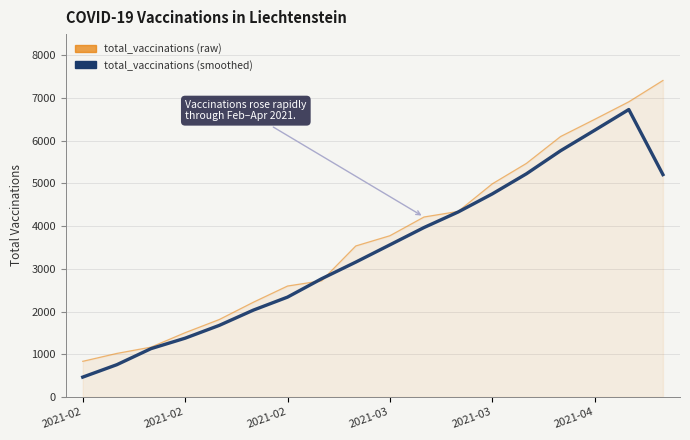

Which series has the widest spread of values?

total_vaccinations (raw)